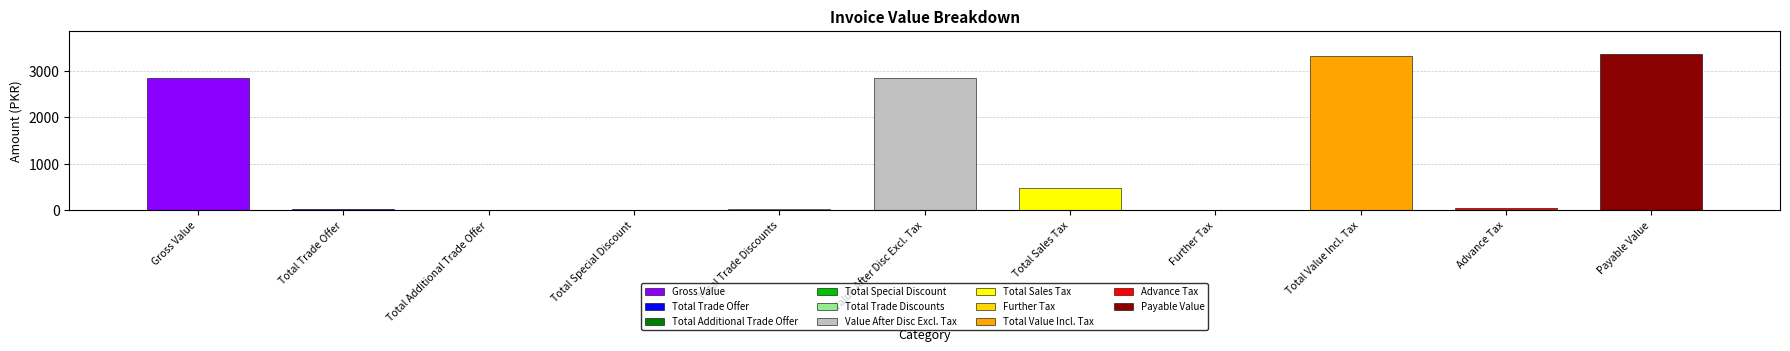

Which label corresponds to the smallest value in the chart?

Total Additional Trade Offer